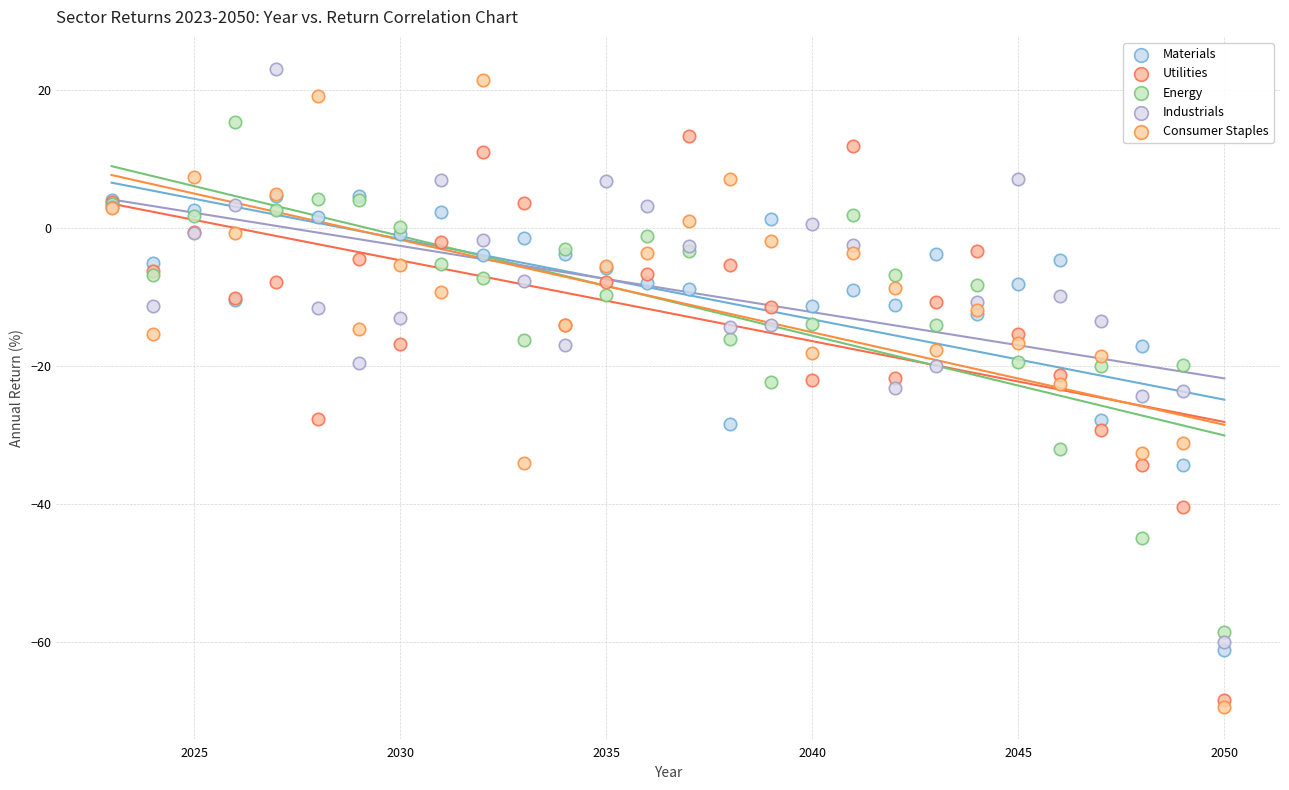

Which series has the largest Y range (max minus min)?

Consumer Staples